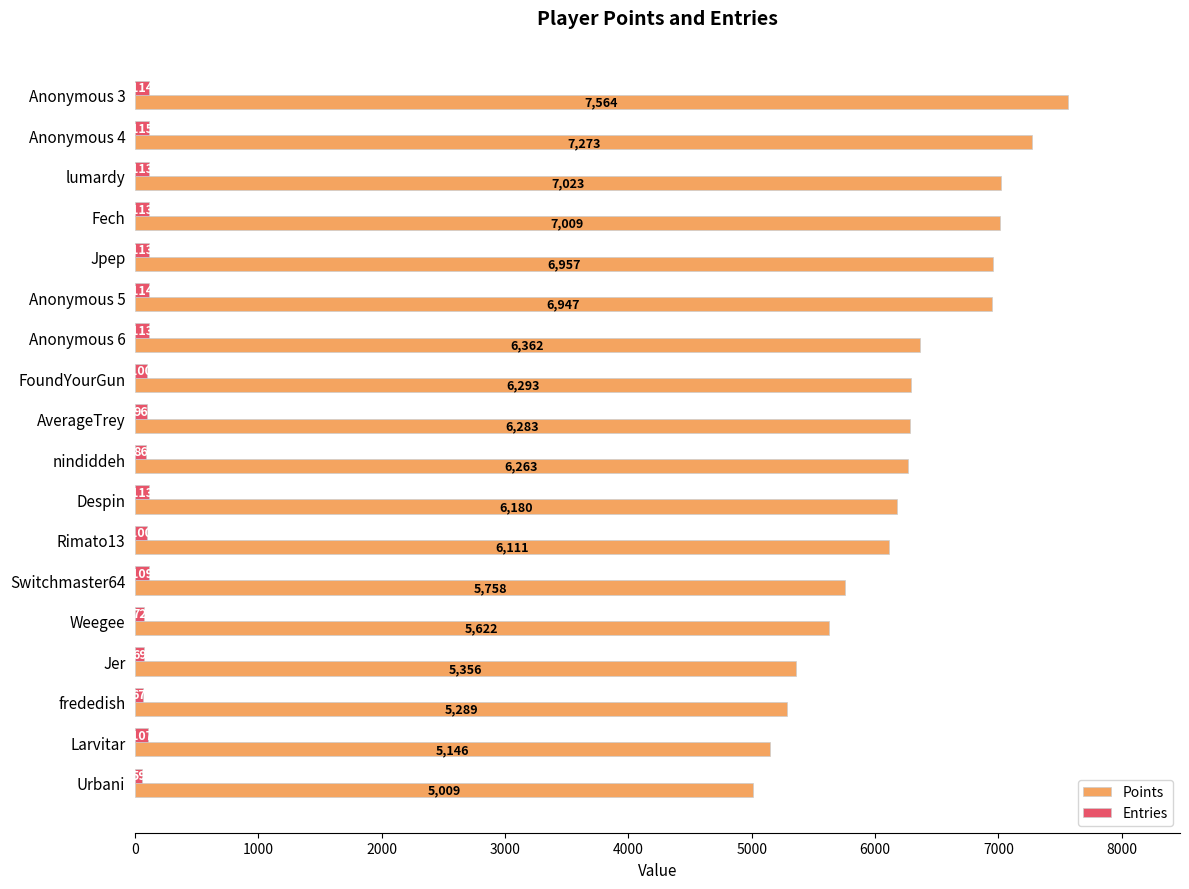

Is the value of Entries at nindiddeh greater than the value of Points at FoundYourGun?

No